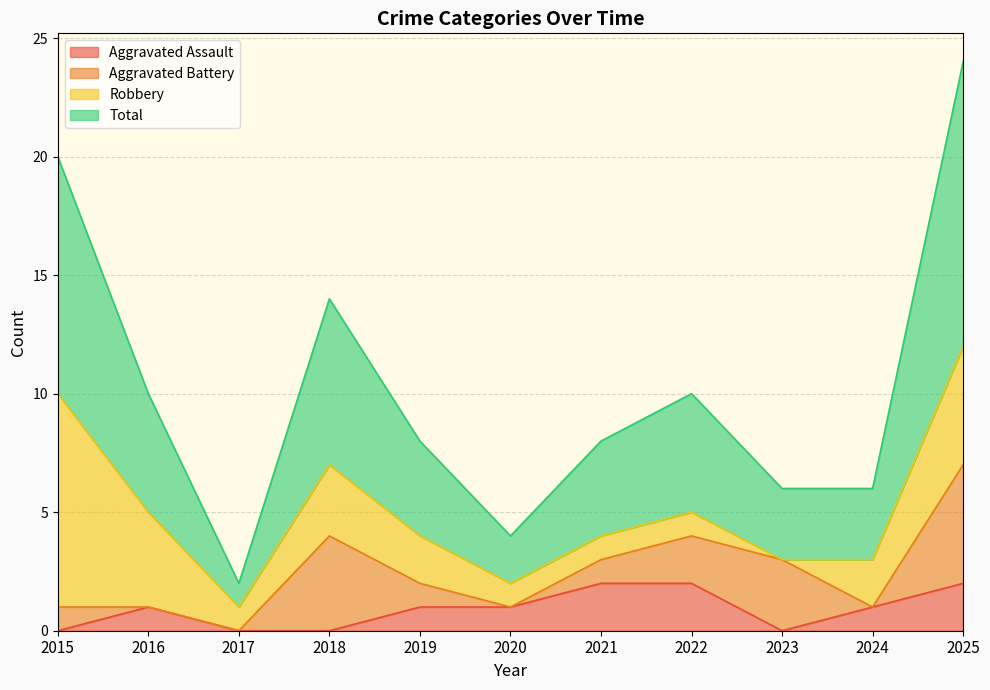

Is it true that Aggravated Assault equals 1 at 2019?

True